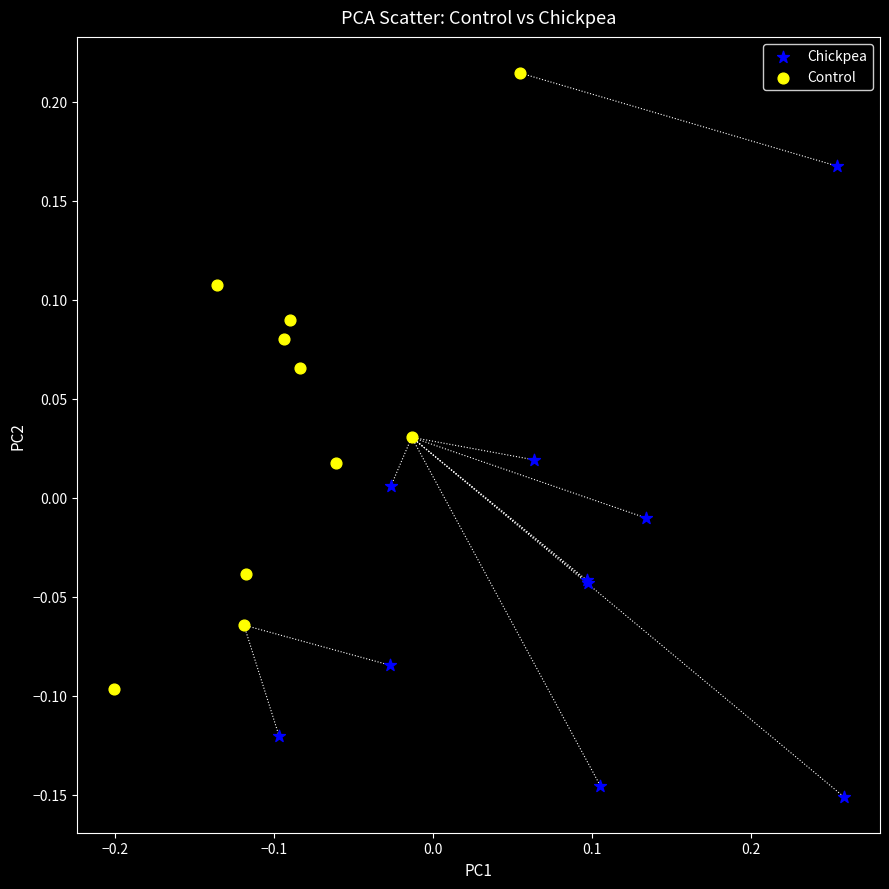

What are all the series names shown in the legend?

Chickpea, Control